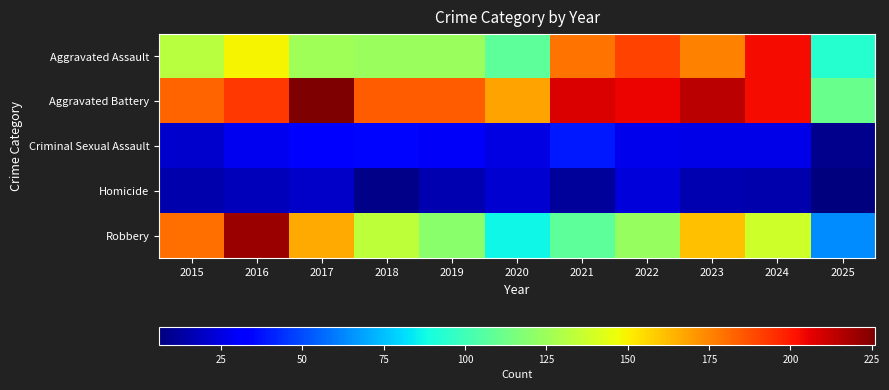

How many series are shown in this chart?

5